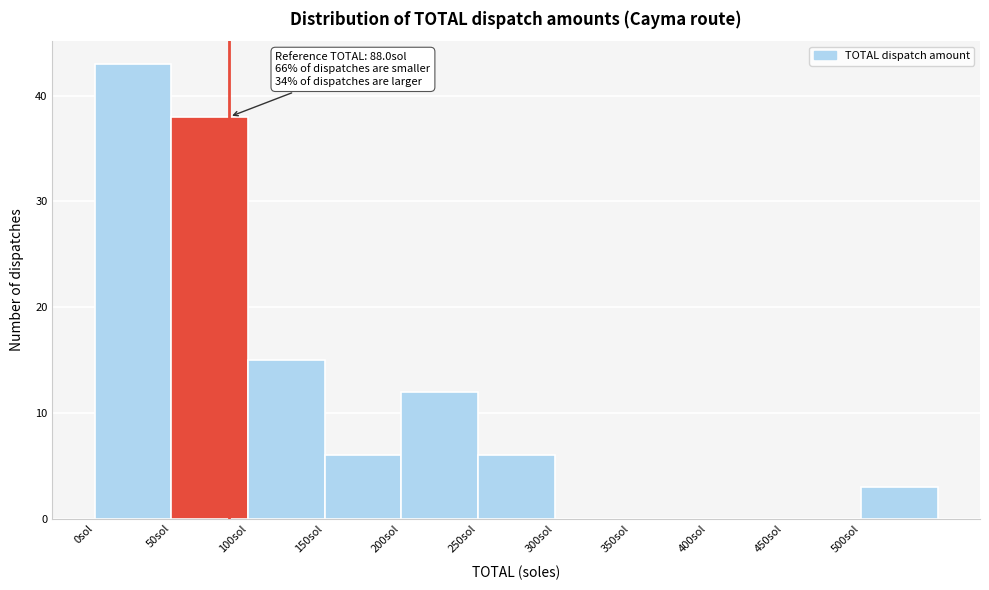

Which range on the x-axis has the tallest bar?

0 to 50